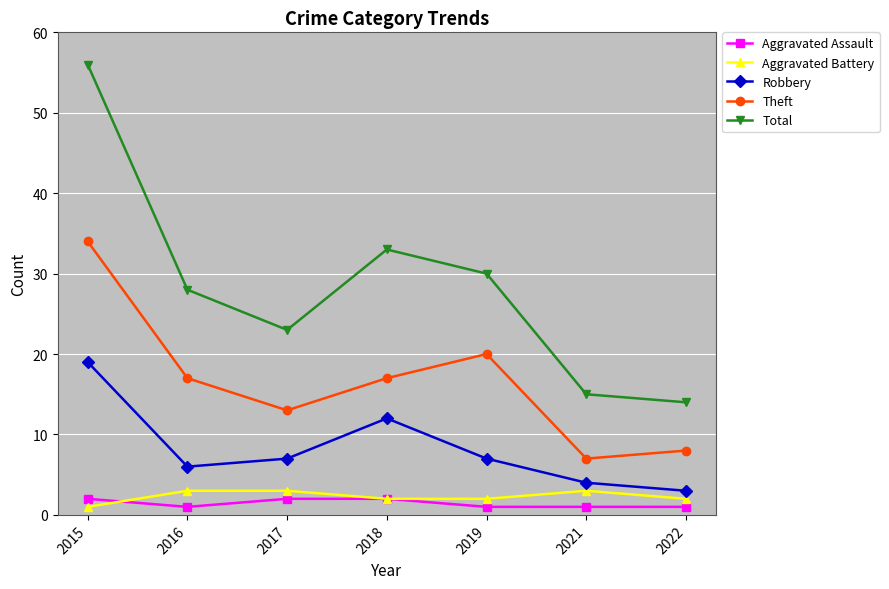

Is the value of Robbery at 2017 greater than the value of Total at 2017?

No